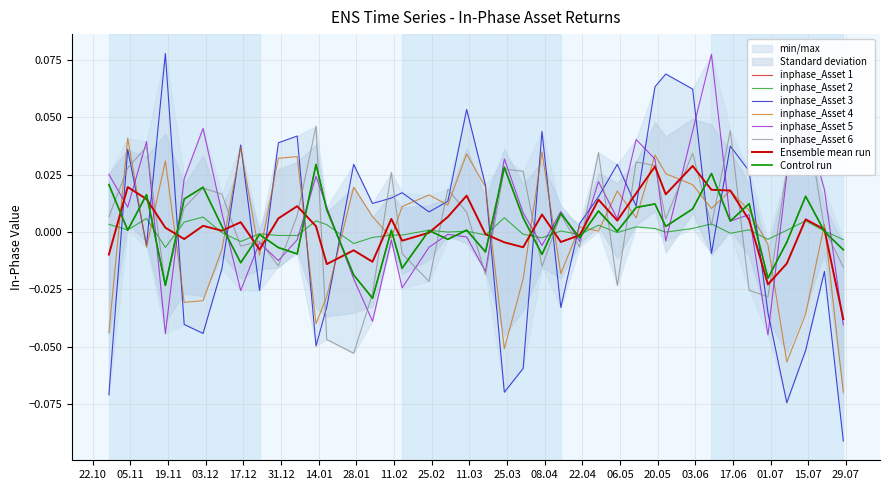

Reading right to left, list all the values displayed in this chart.

inphase_Asset 1: -0.0	0.0	0.0	-0.0	-0.0	0.0	0.0	0.0	0.0	0.0	0.0	0.0	0.0	0.0	-0.0	0.0	-0.0	0.0	0.0	-0.0	0.0	-0.0	0.0	-0.0	0.0	-0.0	-0.0	0.0	0.0	-0.0	-0.0	-0.0	-0.0	0.0	0.0	0.0	-0.0	0.0	0.0	0.0
inphase_Asset 2: -0.0	0.0	0.0	0.0	-0.0	0.0	-0.0	0.0	0.0	0.0	0.0	0.0	-0.0	0.0	-0.0	0.0	-0.0	-0.0	0.0	-0.0	0.0	0.0	0.0	-0.0	-0.0	-0.0	-0.0	0.0	0.0	-0.0	-0.0	-0.0	-0.0	-0.0	0.0	0.0	-0.0	0.0	0.0	0.0
inphase_Asset 3: -0.1	-0.0	-0.1	-0.1	-0.0	0.0	0.0	-0.0	0.1	0.1	0.1	0.0	0.0	0.0	0.0	-0.0	0.0	-0.1	-0.1	0.0	0.1	0.0	0.0	0.0	0.0	0.0	0.0	-0.0	-0.0	0.0	0.0	-0.0	0.0	-0.0	-0.0	-0.0	0.1	-0.0	0.0	-0.1
inphase_Asset 4: -0.1	0.0	-0.0	-0.1	-0.0	0.0	0.0	0.0	0.0	0.0	0.0	0.0	0.0	0.0	0.0	-0.0	0.0	-0.0	-0.1	0.0	0.0	0.0	0.0	0.0	-0.0	0.0	0.0	-0.0	-0.0	0.0	0.0	-0.0	0.0	-0.0	-0.0	-0.0	0.0	-0.0	0.0	-0.0
inphase_Asset 5: -0.0	0.0	0.0	0.0	-0.0	0.0	0.0	0.1	0.0	-0.0	0.0	0.0	0.0	0.0	-0.0	0.0	-0.0	0.0	0.0	-0.0	-0.0	-0.0	-0.0	-0.0	-0.0	-0.0	-0.0	0.0	0.0	-0.0	-0.0	-0.0	-0.0	0.0	0.0	0.0	-0.0	0.0	0.0	0.0
inphase_Asset 6: -0.0	0.0	0.1	0.0	-0.0	-0.0	0.0	0.0	0.0	0.0	0.0	0.0	-0.0	0.0	-0.0	0.0	-0.0	0.0	0.0	-0.0	0.0	0.0	-0.0	-0.0	0.0	-0.0	-0.1	-0.0	0.0	0.0	-0.0	-0.0	-0.0	0.0	0.0	0.0	-0.0	0.0	0.0	0.0